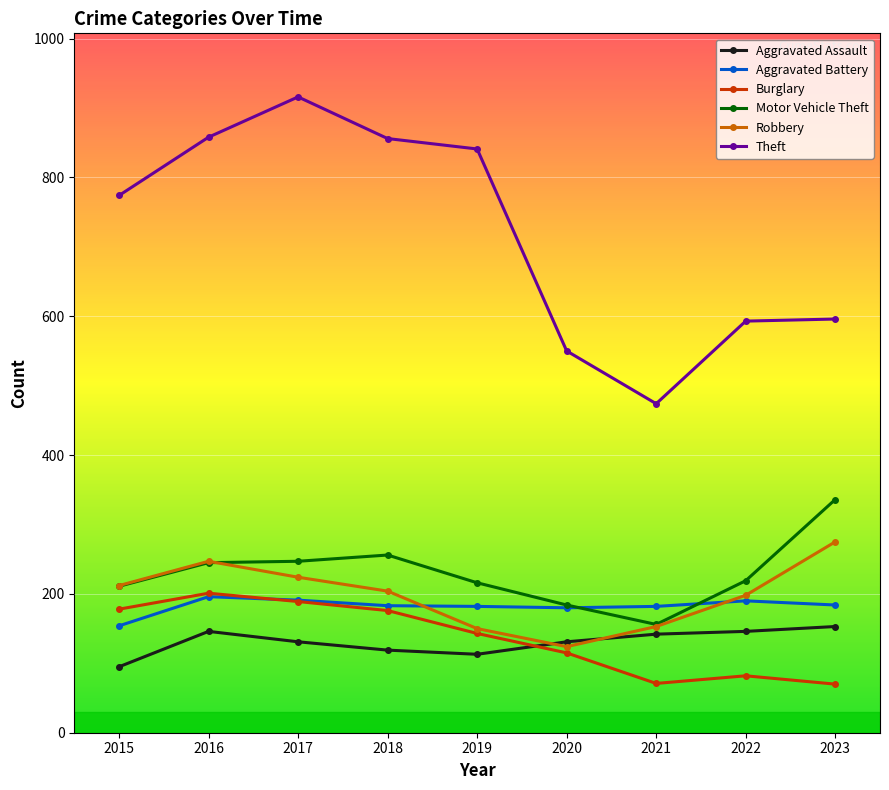

Count the number of data series in this chart.

6